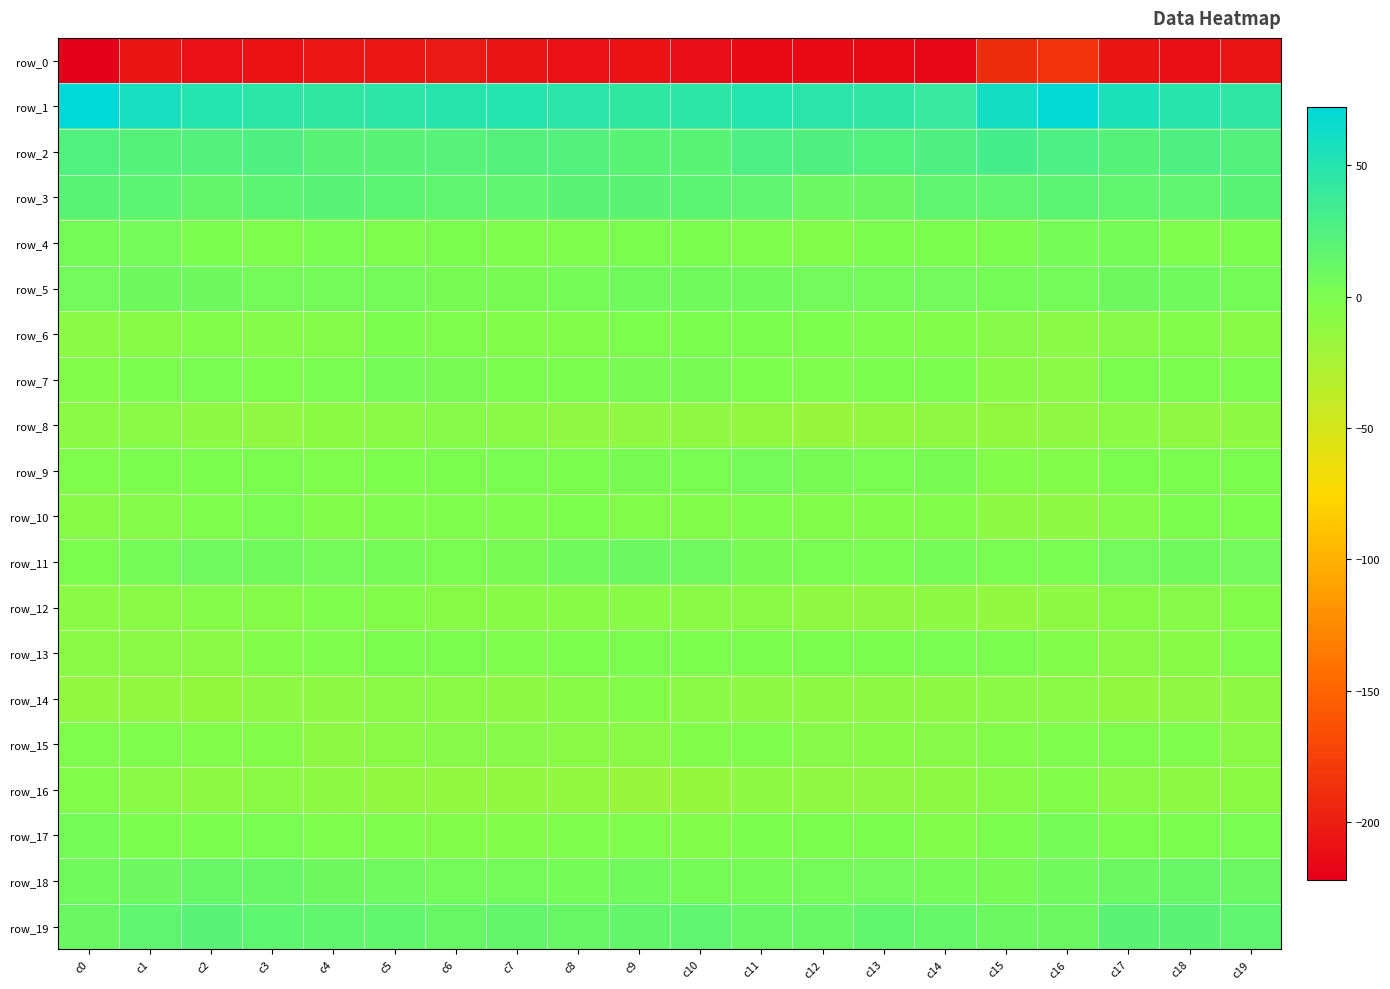

What is the sum of all row_0 values?

-4147.3